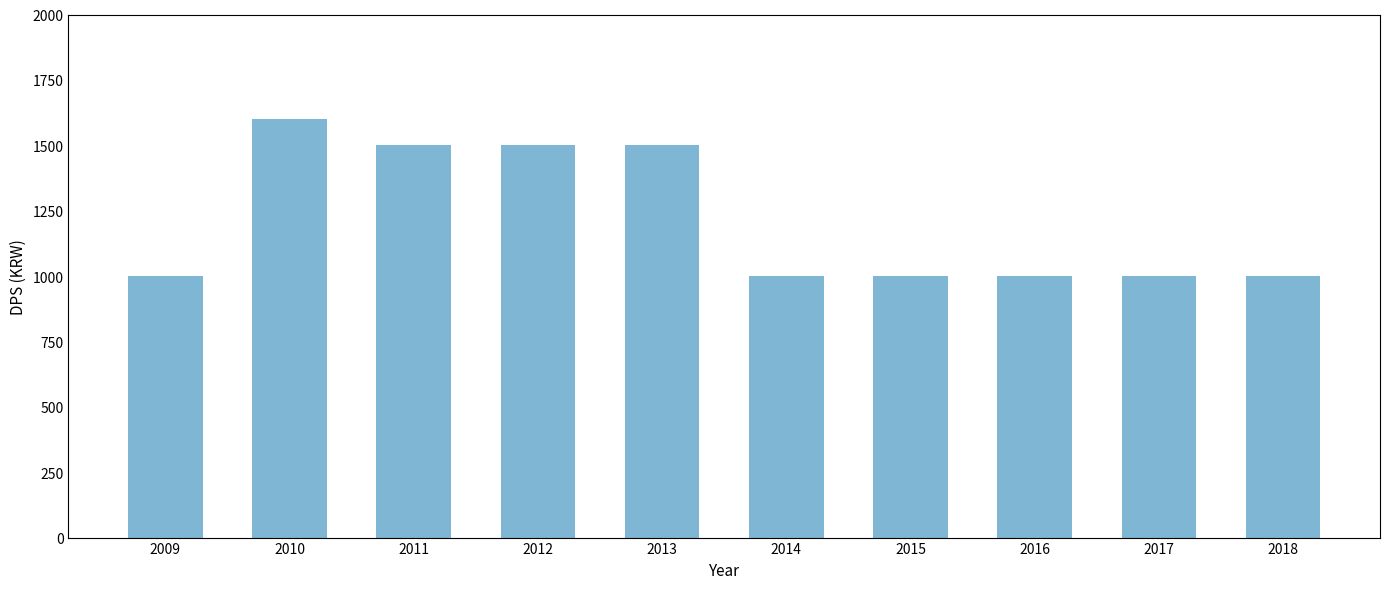

What is the minimum value shown in the chart?

1000